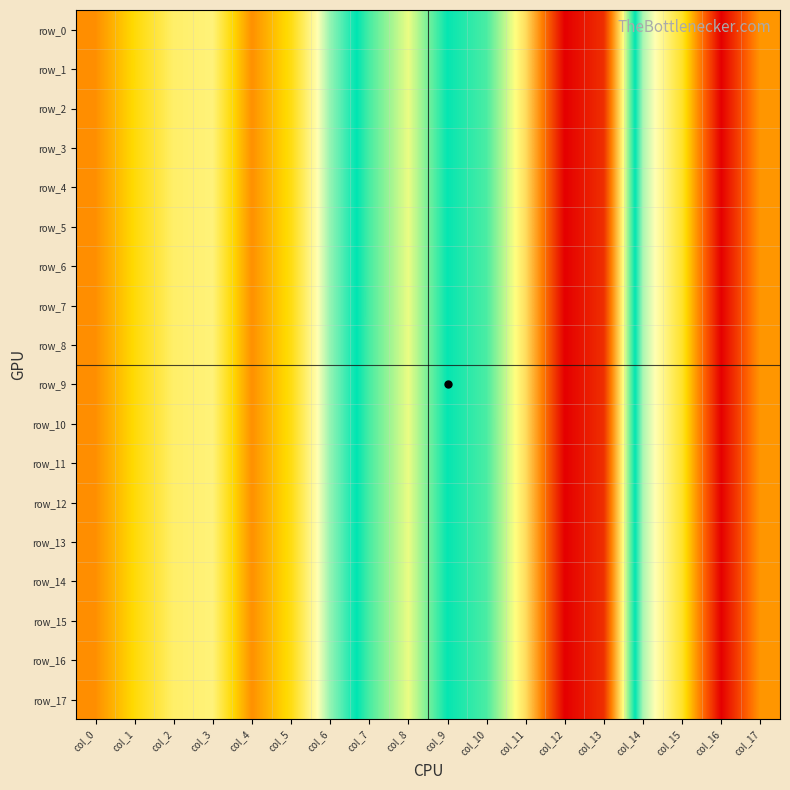

Reading right to left, list all the values displayed in this chart.

row_0: col_17=0.0	col_16=0.0	col_15=0.0	col_14=0.1	col_13=0.1	col_12=0.1	col_11=0.1	col_10=0.1	col_9=0.1	col_8=0.1	col_7=0.1	col_6=0.1	col_5=0.0	col_4=0.0	col_3=0.1	col_2=0.1	col_1=0.0	col_0=0.0
row_1: col_17=0.0	col_16=0.0	col_15=0.0	col_14=0.1	col_13=0.1	col_12=0.1	col_11=0.1	col_10=0.1	col_9=0.1	col_8=0.1	col_7=0.1	col_6=0.1	col_5=0.0	col_4=0.0	col_3=0.1	col_2=0.1	col_1=0.0	col_0=0.0
row_2: col_17=0.0	col_16=0.0	col_15=0.0	col_14=0.1	col_13=0.1	col_12=0.1	col_11=0.1	col_10=0.1	col_9=0.1	col_8=0.1	col_7=0.1	col_6=0.1	col_5=0.0	col_4=0.0	col_3=0.1	col_2=0.1	col_1=0.0	col_0=0.0
row_3: col_17=0.0	col_16=0.0	col_15=0.0	col_14=0.1	col_13=0.1	col_12=0.1	col_11=0.1	col_10=0.1	col_9=0.1	col_8=0.1	col_7=0.1	col_6=0.1	col_5=0.0	col_4=0.0	col_3=0.1	col_2=0.1	col_1=0.0	col_0=0.0
row_4: col_17=0.0	col_16=0.0	col_15=0.0	col_14=0.1	col_13=0.1	col_12=0.1	col_11=0.1	col_10=0.1	col_9=0.1	col_8=0.1	col_7=0.1	col_6=0.1	col_5=0.0	col_4=0.0	col_3=0.1	col_2=0.1	col_1=0.0	col_0=0.0
row_5: col_17=0.0	col_16=0.0	col_15=0.0	col_14=0.1	col_13=0.1	col_12=0.1	col_11=0.1	col_10=0.1	col_9=0.1	col_8=0.1	col_7=0.1	col_6=0.1	col_5=0.0	col_4=0.0	col_3=0.1	col_2=0.1	col_1=0.0	col_0=0.0
row_6: col_17=0.0	col_16=0.0	col_15=0.0	col_14=0.1	col_13=0.1	col_12=0.1	col_11=0.1	col_10=0.1	col_9=0.1	col_8=0.1	col_7=0.1	col_6=0.1	col_5=0.0	col_4=0.0	col_3=0.1	col_2=0.1	col_1=0.0	col_0=0.0
row_7: col_17=0.0	col_16=0.0	col_15=0.0	col_14=0.1	col_13=0.1	col_12=0.1	col_11=0.1	col_10=0.1	col_9=0.1	col_8=0.1	col_7=0.1	col_6=0.1	col_5=0.0	col_4=0.0	col_3=0.1	col_2=0.1	col_1=0.0	col_0=0.0
row_8: col_17=0.0	col_16=0.0	col_15=0.0	col_14=0.1	col_13=0.1	col_12=0.1	col_11=0.1	col_10=0.1	col_9=0.1	col_8=0.1	col_7=0.1	col_6=0.1	col_5=0.0	col_4=0.0	col_3=0.1	col_2=0.1	col_1=0.0	col_0=0.0
row_9: col_17=0.0	col_16=0.0	col_15=0.0	col_14=0.1	col_13=0.1	col_12=0.1	col_11=0.1	col_10=0.1	col_9=0.1	col_8=0.1	col_7=0.1	col_6=0.1	col_5=0.0	col_4=0.0	col_3=0.1	col_2=0.1	col_1=0.0	col_0=0.0
row_10: col_17=0.0	col_16=0.0	col_15=0.0	col_14=0.1	col_13=0.1	col_12=0.1	col_11=0.1	col_10=0.1	col_9=0.1	col_8=0.1	col_7=0.1	col_6=0.1	col_5=0.0	col_4=0.0	col_3=0.1	col_2=0.1	col_1=0.0	col_0=0.0
row_11: col_17=0.0	col_16=0.0	col_15=0.0	col_14=0.1	col_13=0.1	col_12=0.1	col_11=0.1	col_10=0.1	col_9=0.1	col_8=0.1	col_7=0.1	col_6=0.1	col_5=0.0	col_4=0.0	col_3=0.1	col_2=0.1	col_1=0.0	col_0=0.0
row_12: col_17=0.0	col_16=0.0	col_15=0.0	col_14=0.1	col_13=0.1	col_12=0.1	col_11=0.1	col_10=0.1	col_9=0.1	col_8=0.1	col_7=0.1	col_6=0.1	col_5=0.0	col_4=0.0	col_3=0.1	col_2=0.1	col_1=0.0	col_0=0.0
row_13: col_17=0.0	col_16=0.0	col_15=0.0	col_14=0.1	col_13=0.1	col_12=0.1	col_11=0.1	col_10=0.1	col_9=0.1	col_8=0.1	col_7=0.1	col_6=0.1	col_5=0.0	col_4=0.0	col_3=0.1	col_2=0.1	col_1=0.0	col_0=0.0
row_14: col_17=0.0	col_16=0.0	col_15=0.0	col_14=0.1	col_13=0.1	col_12=0.1	col_11=0.1	col_10=0.1	col_9=0.1	col_8=0.1	col_7=0.1	col_6=0.1	col_5=0.0	col_4=0.0	col_3=0.1	col_2=0.1	col_1=0.0	col_0=0.0
row_15: col_17=0.0	col_16=0.0	col_15=0.0	col_14=0.1	col_13=0.1	col_12=0.1	col_11=0.1	col_10=0.1	col_9=0.1	col_8=0.1	col_7=0.1	col_6=0.1	col_5=0.0	col_4=0.0	col_3=0.1	col_2=0.1	col_1=0.0	col_0=0.0
row_16: col_17=0.0	col_16=0.0	col_15=0.0	col_14=0.1	col_13=0.1	col_12=0.1	col_11=0.1	col_10=0.1	col_9=0.1	col_8=0.1	col_7=0.1	col_6=0.1	col_5=0.0	col_4=0.0	col_3=0.1	col_2=0.1	col_1=0.0	col_0=0.0
row_17: col_17=0.0	col_16=0.0	col_15=0.0	col_14=0.1	col_13=0.1	col_12=0.1	col_11=0.1	col_10=0.1	col_9=0.1	col_8=0.1	col_7=0.1	col_6=0.1	col_5=0.0	col_4=0.0	col_3=0.1	col_2=0.1	col_1=0.0	col_0=0.0